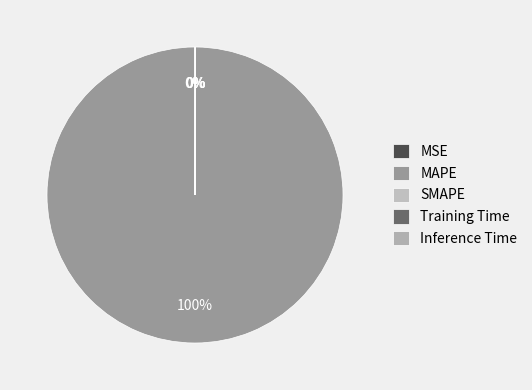

To the nearest percent, what percentage of the pie is MAPE?

100%